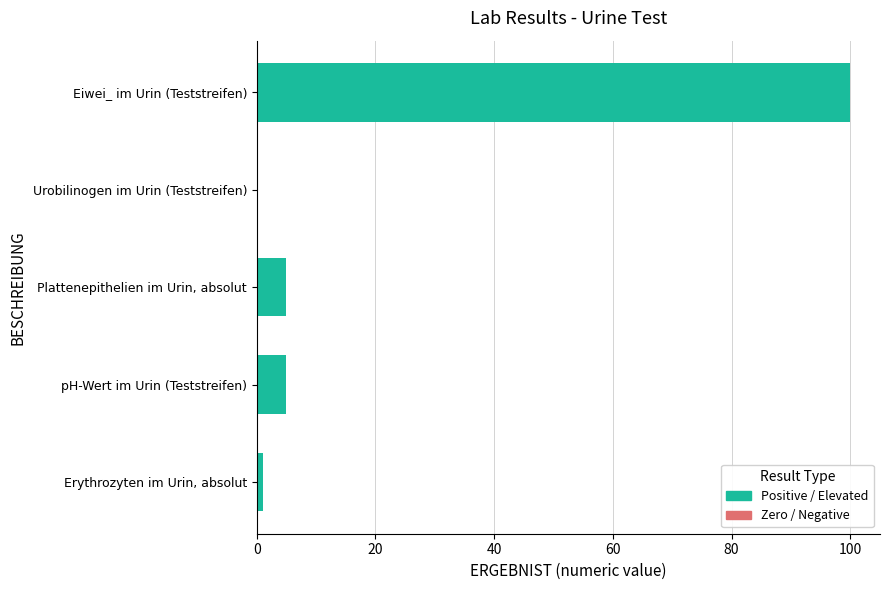

What is the change in value from Urobilinogen im Urin (Teststreifen) to Eiwei_ im Urin (Teststreifen)?

+100